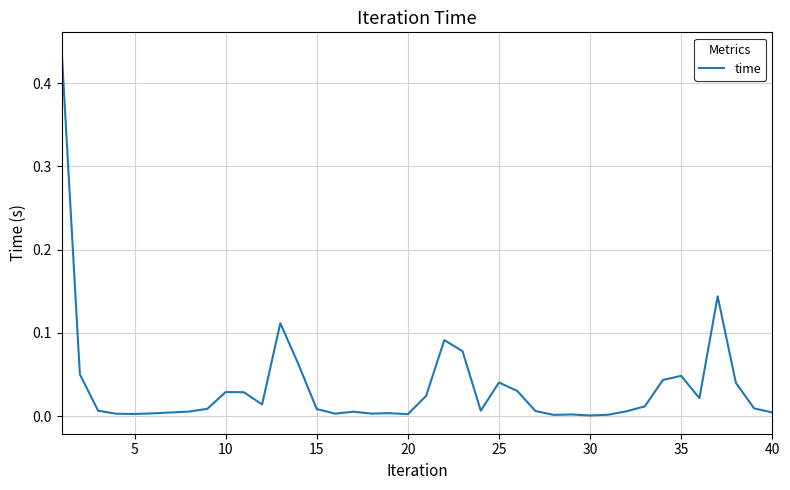

Is this an area chart (filled region under the line)?

No